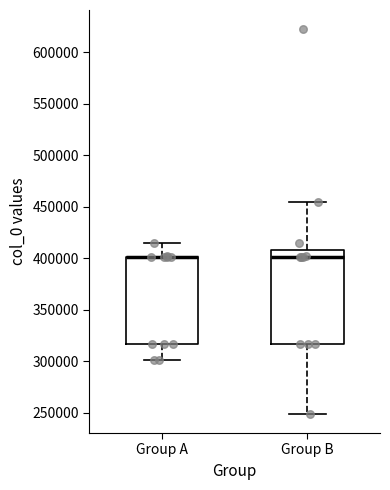

Reading left to right, transcribe this box plot: for each box, give where its median line is, the range the box spans, and where its two whiskers end, as read against the y-axis. The values are not printed on the chart, so give them approximately, as read against the axis.

Group A: median 400000 (drawn on the box's upper edge), box 315000 to 400000, whiskers 300000 to 415000
Group B: median 400000, box 315000 to 410000, whiskers 250000 to 455000